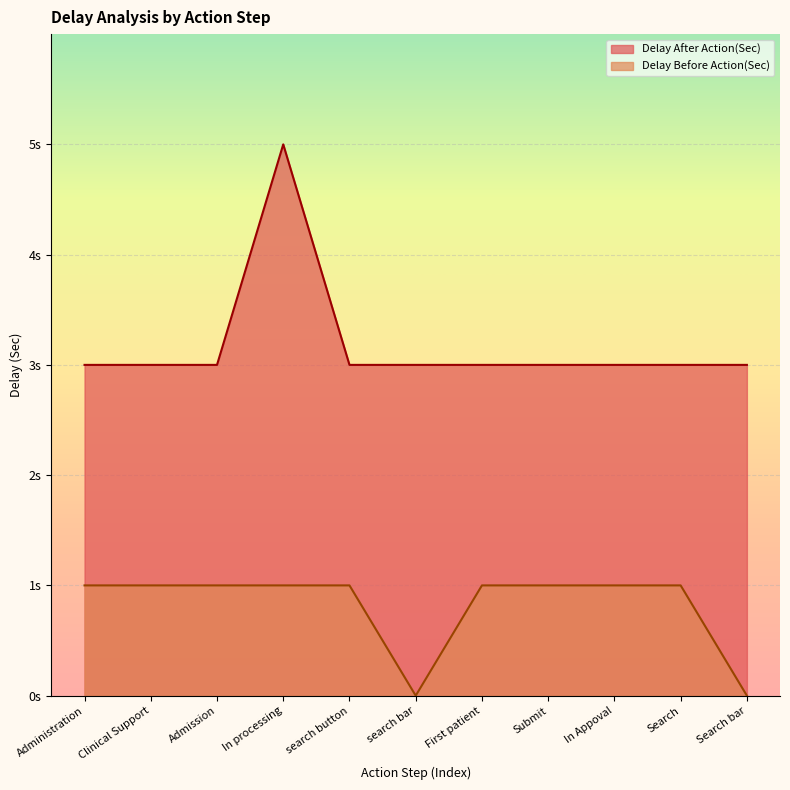

Is it true that Delay Before Action(Sec) equals 1 at Clinical Support?

True